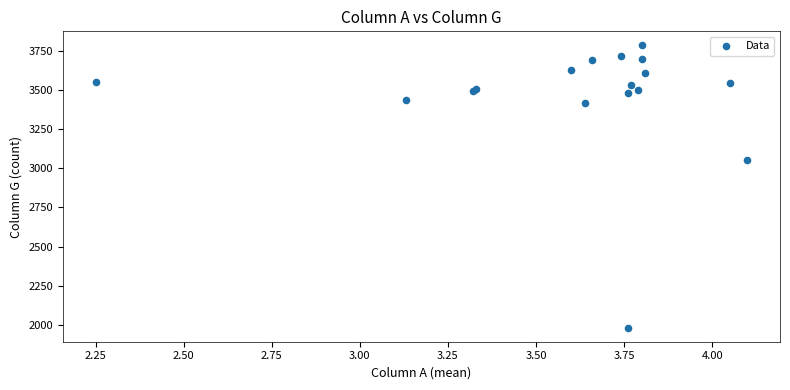

What Y value in the scatter plot is closest to 2883?

3052